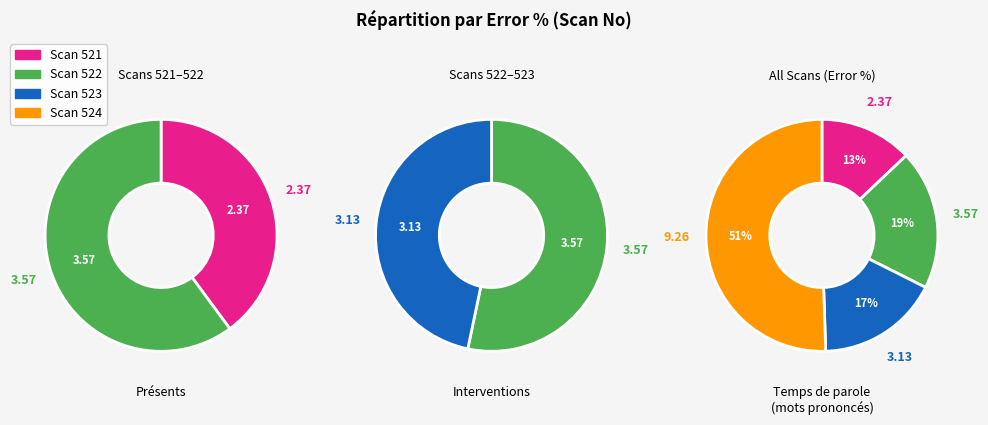

How many segments does this pie chart have?

4